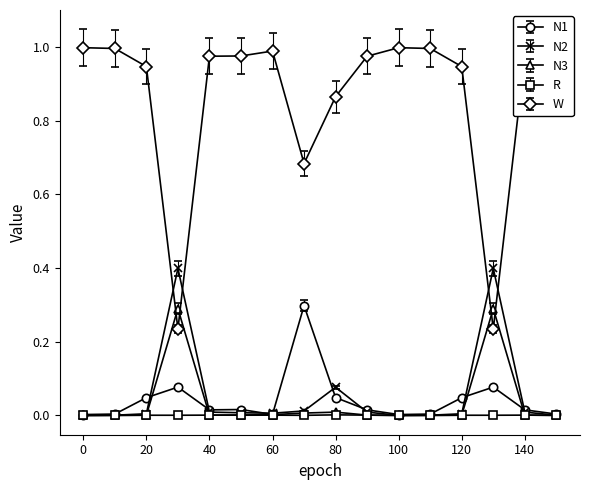

Which series has the largest total across all categories?

W